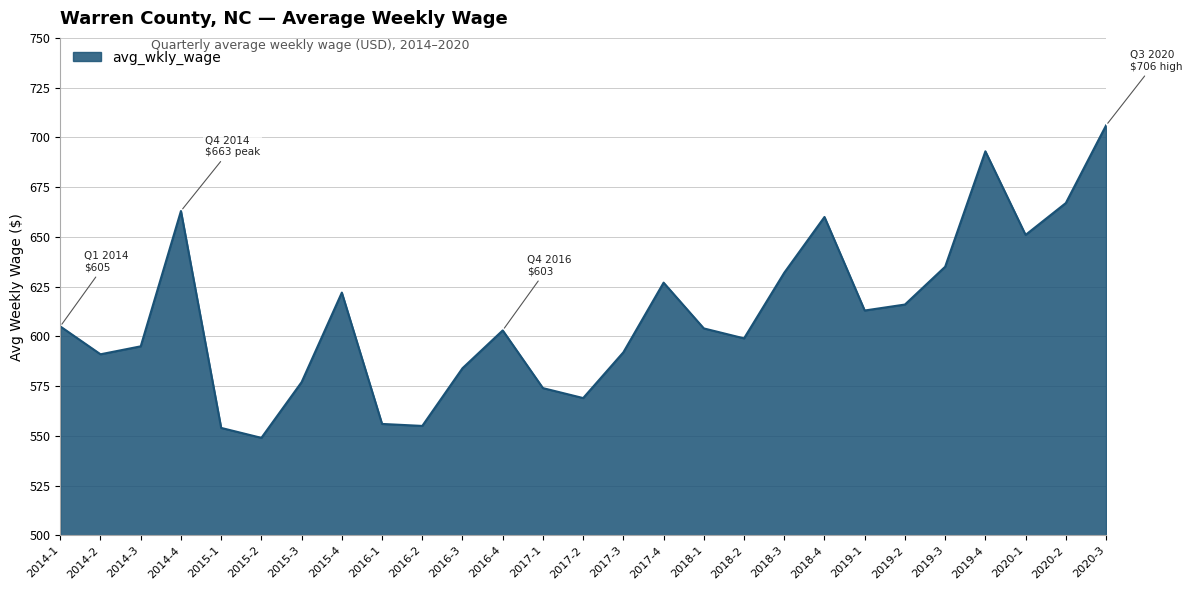

Which category has the lowest value across all series?

2015-2